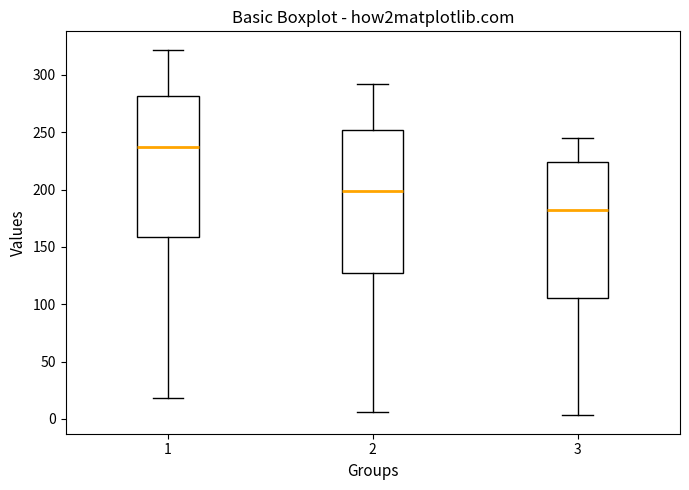

Which box has the highest median line?

1